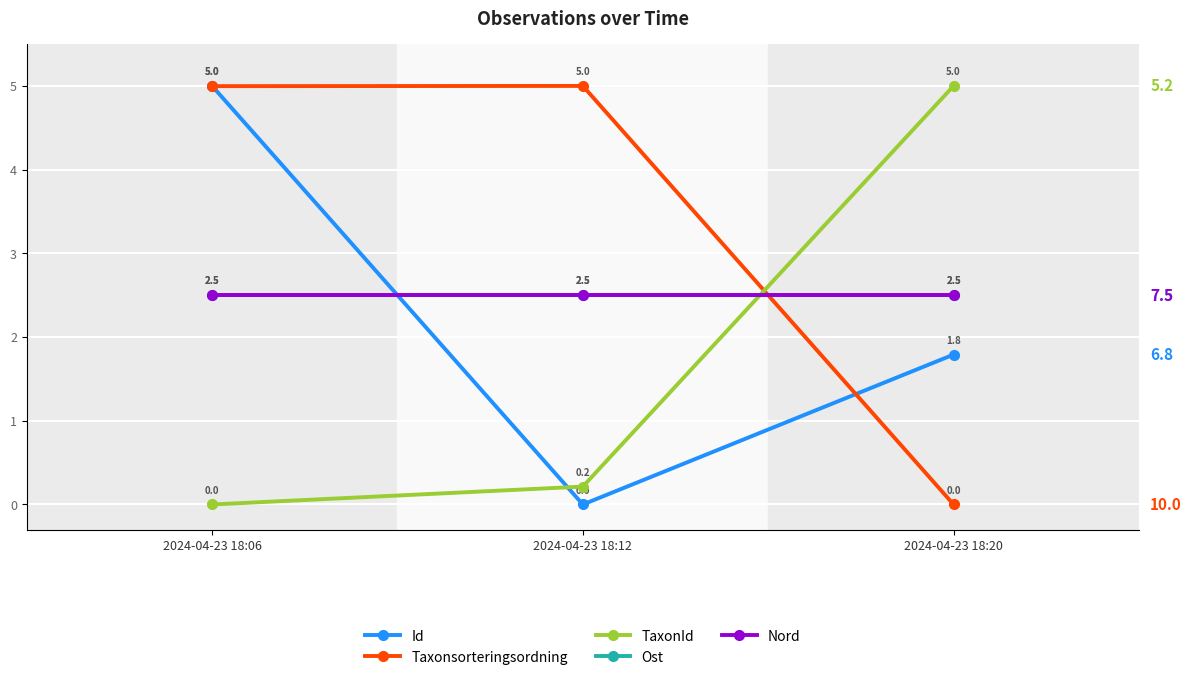

Is this an area chart (filled region under the line)?

No